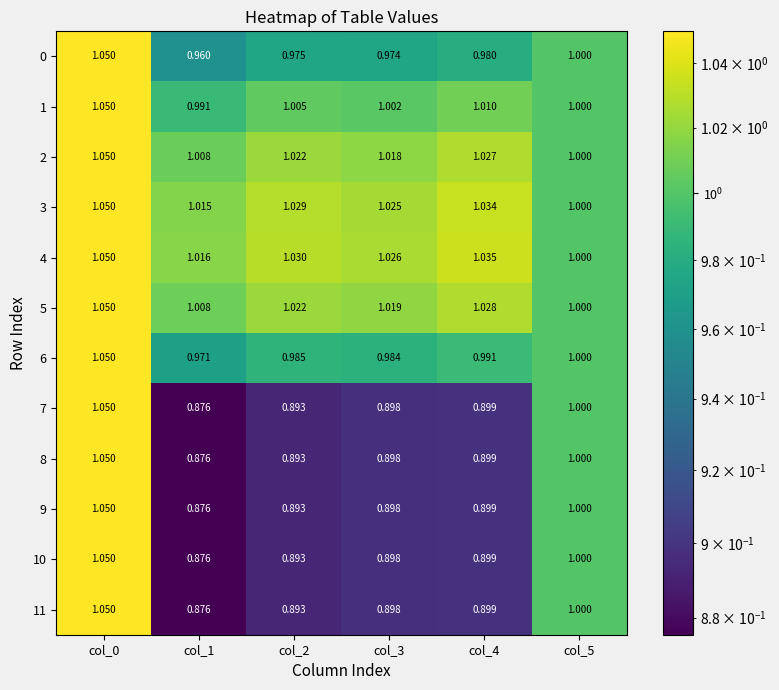

Is the value of 0 at col_0 greater than the value of 1 at col_2?

Yes